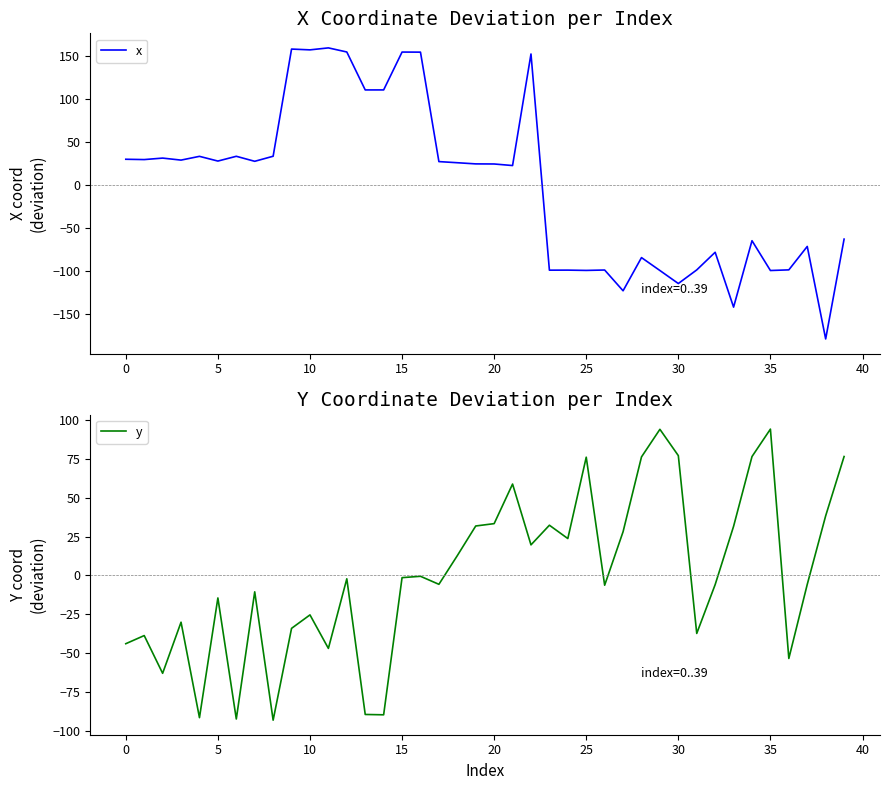

Which label corresponds to the largest value in the chart?

11